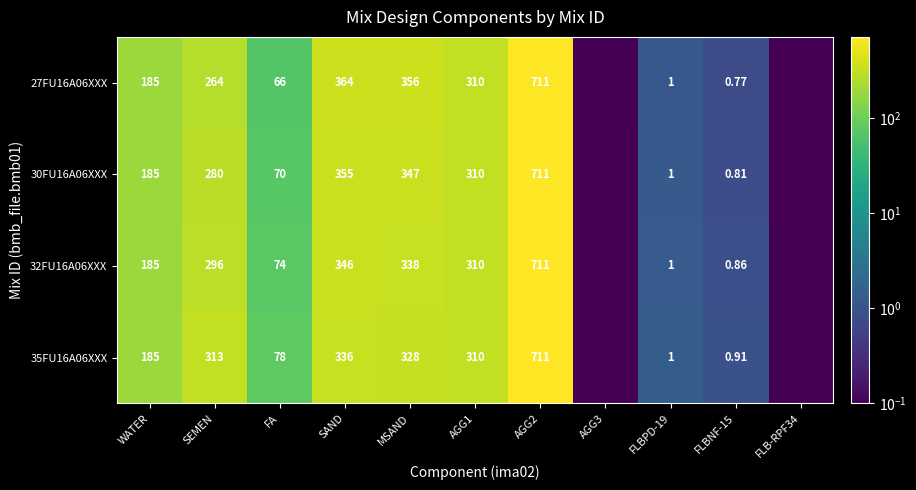

How many data points in 32FU16A06XXX are above 185?

5